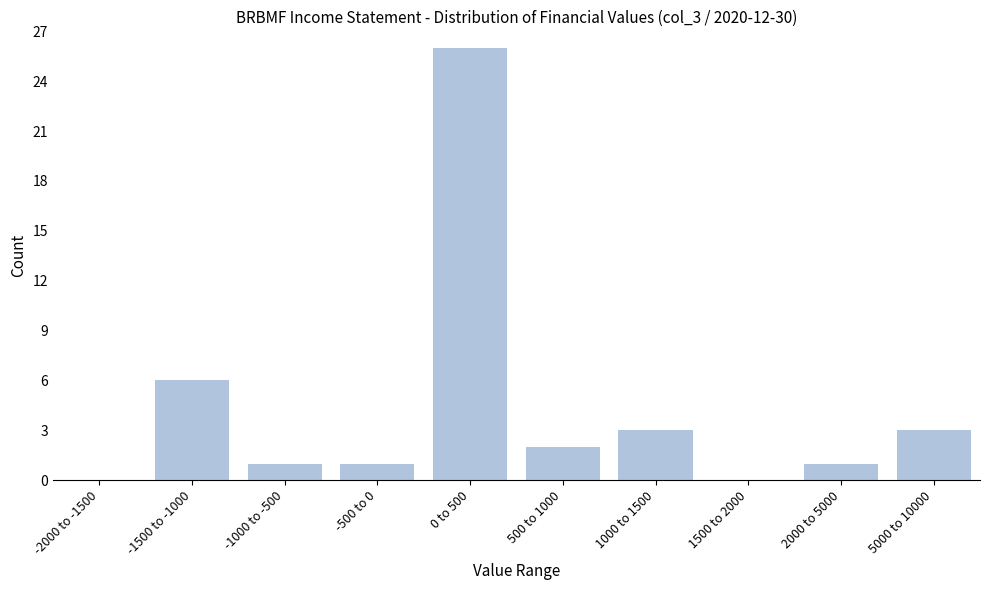

Reading right to left, transcribe all the data shown in this chart.

5000 to 10000=3	2000 to 5000=1	1500 to 2000=0	1000 to 1500=3	500 to 1000=2	0 to 500=26	-500 to 0=1	-1000 to -500=1	-1500 to -1000=6	-2000 to -1500=0